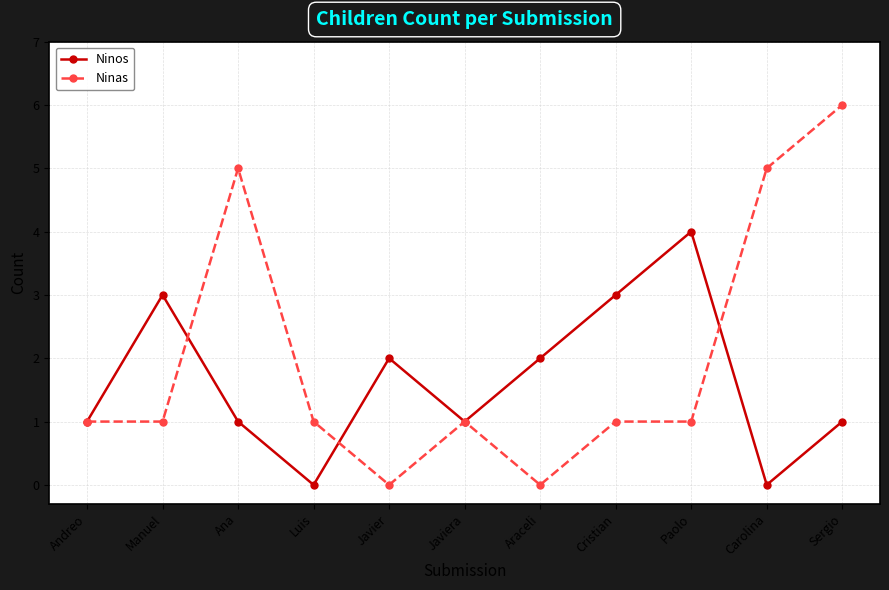

Rank the series by their maximum value, from highest to lowest.

Ninas, Ninos